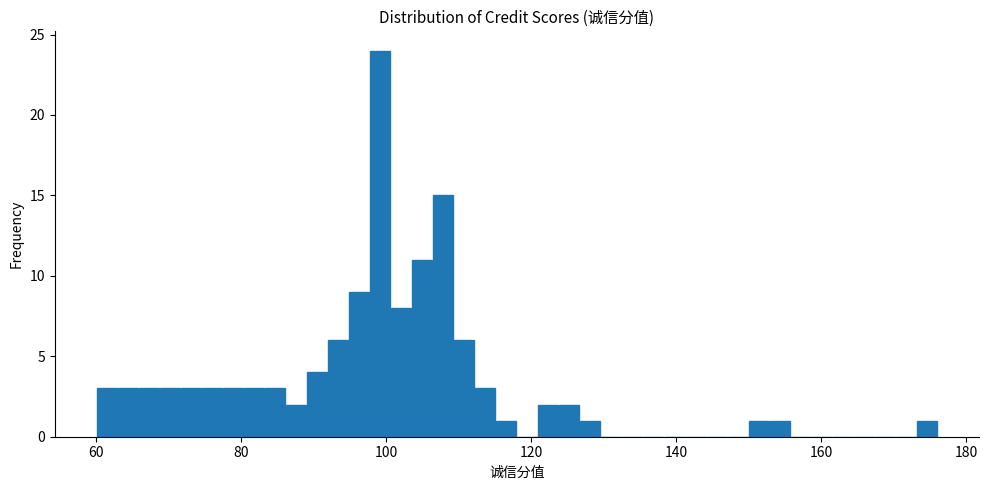

Read against the x-axis, roughly where is the centre of the tallest bar?

100